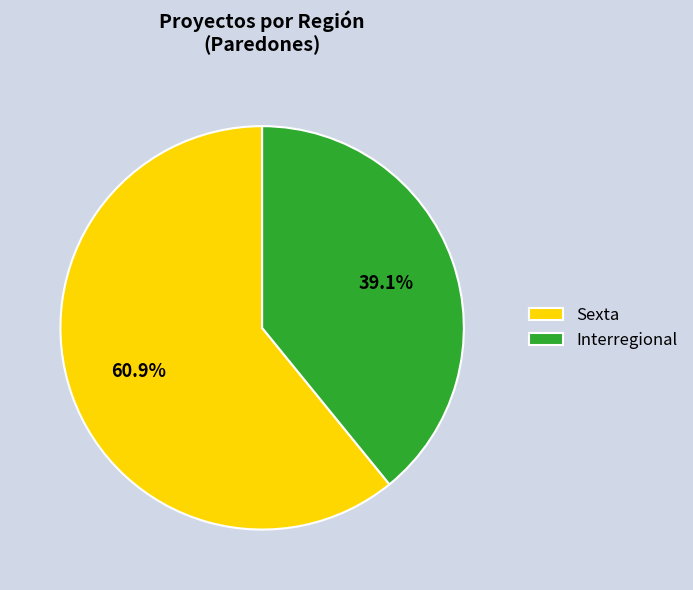

Which slice represents more than half of the pie?

Sexta